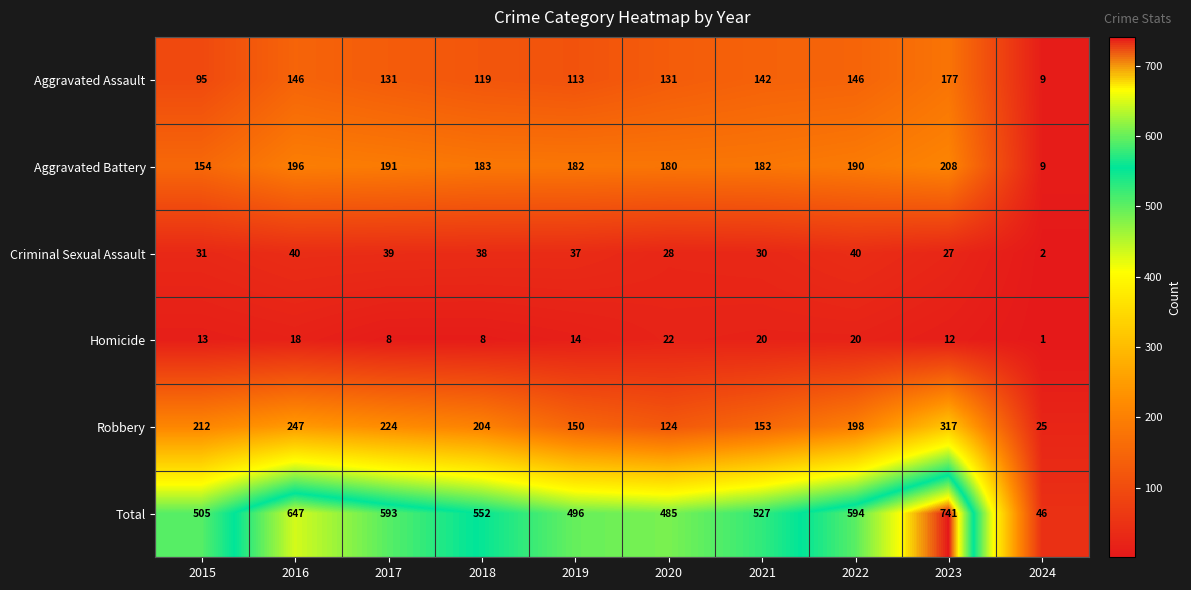

What is the difference between the maximum and minimum values in the Homicide series?

21